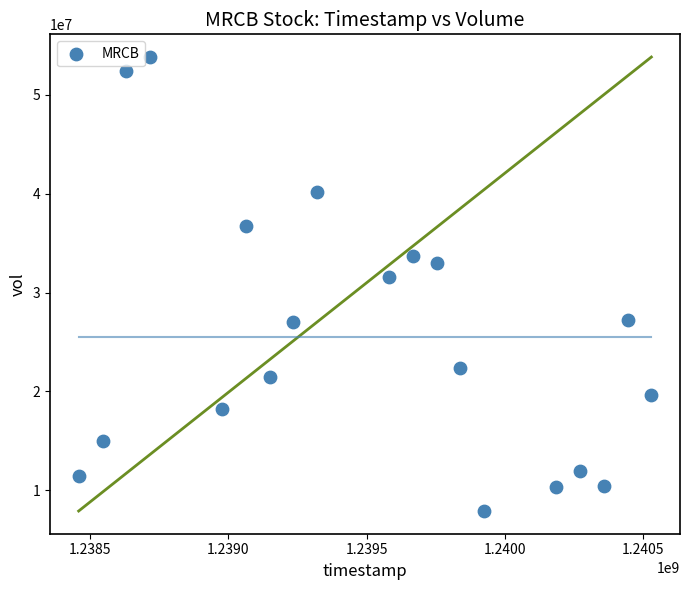

What Y value in the scatter plot is closest to 30867810?

31610445